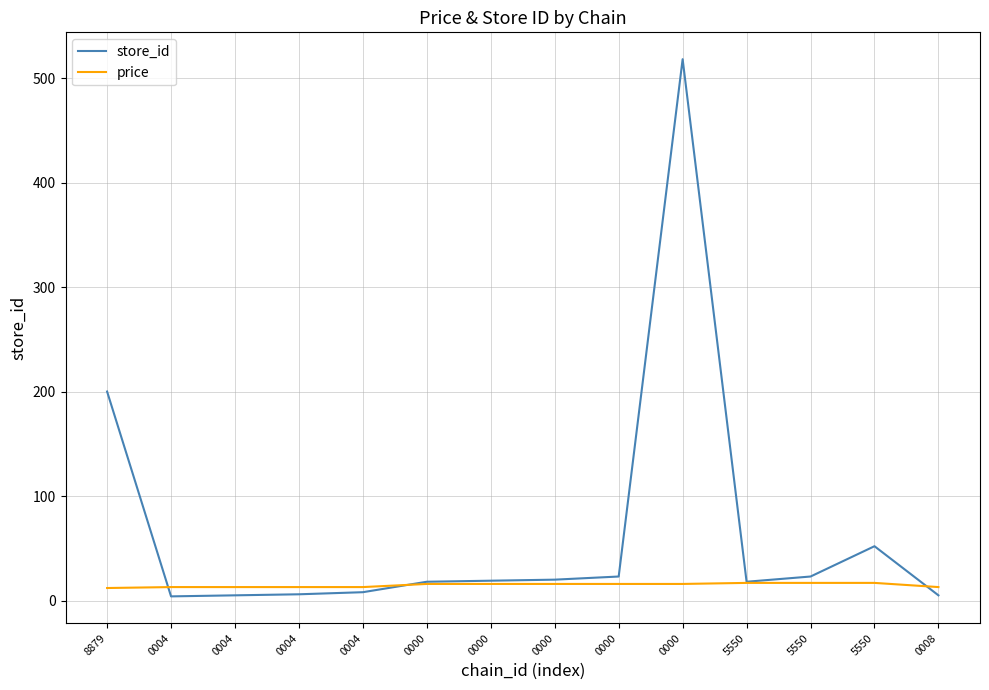

What is the sum of all store_id values?

919.0